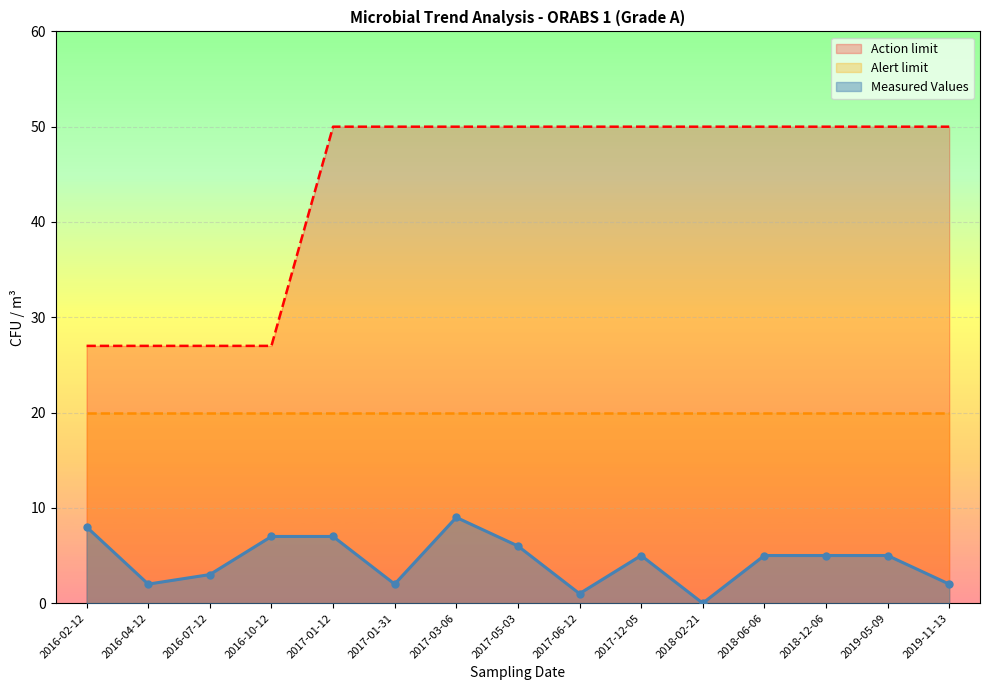

True or false: Measured Values and Action limit intersect in this chart.

False